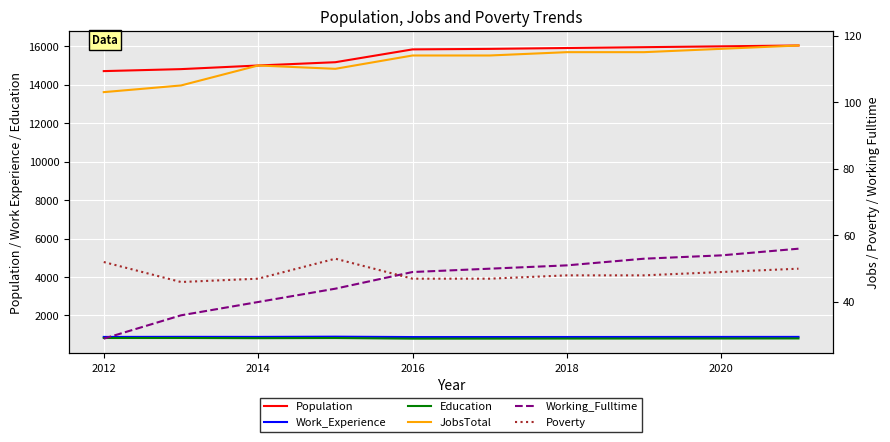

What is the average value of the Working_Fulltime series?

46